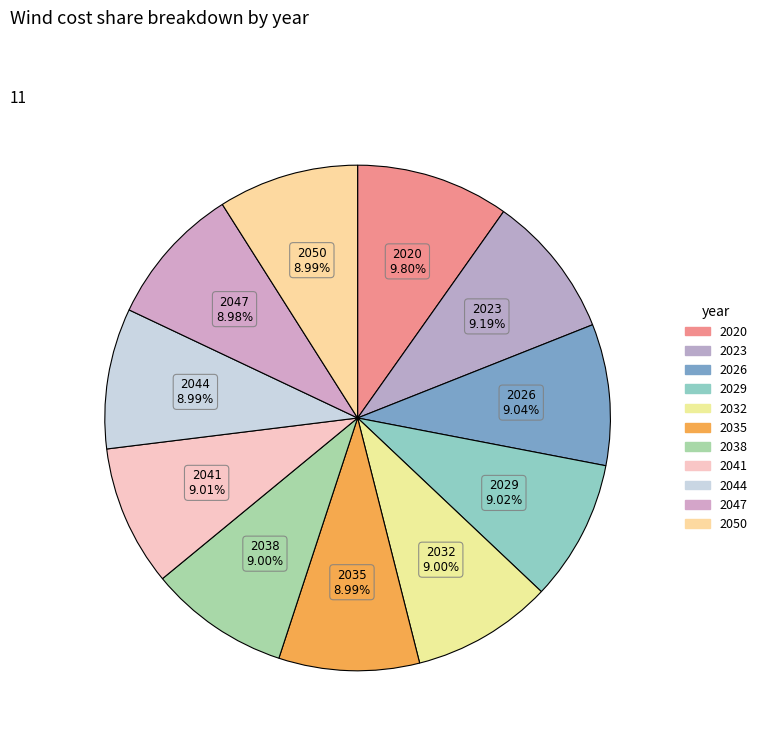

How many slices are in this pie chart?

11